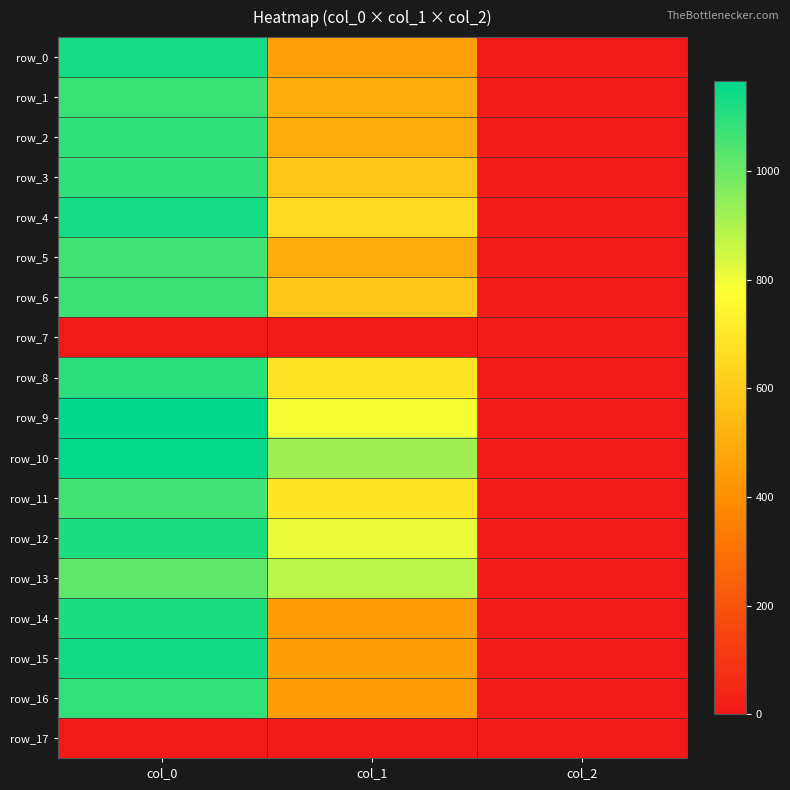

Reading right to left, transcribe all the data shown in this chart.

row_0: col_2=2.0	col_1=465.8	col_0=1133.3
row_1: col_2=2.0	col_1=502.9	col_0=1076.7
row_2: col_2=2.0	col_1=499.5	col_0=1090.0
row_3: col_2=2.0	col_1=587.2	col_0=1090.0
row_4: col_2=2.0	col_1=654.8	col_0=1133.3
row_5: col_2=2.0	col_1=502.9	col_0=1063.3
row_6: col_2=2.0	col_1=590.6	col_0=1073.3
row_7: col_2=0.0	col_1=0.0	col_0=0.0
row_8: col_2=2.0	col_1=685.1	col_0=1096.7
row_9: col_2=2.0	col_1=789.8	col_0=1166.7
row_10: col_2=2.0	col_1=921.4	col_0=1160.0
row_11: col_2=2.0	col_1=688.5	col_0=1063.3
row_12: col_2=2.0	col_1=810.0	col_0=1120.0
row_13: col_2=2.0	col_1=880.9	col_0=1020.0
row_14: col_2=2.0	col_1=452.2	col_0=1120.0
row_15: col_2=2.0	col_1=455.6	col_0=1136.7
row_16: col_2=2.0	col_1=452.2	col_0=1086.7
row_17: col_2=0.0	col_1=0.0	col_0=0.0